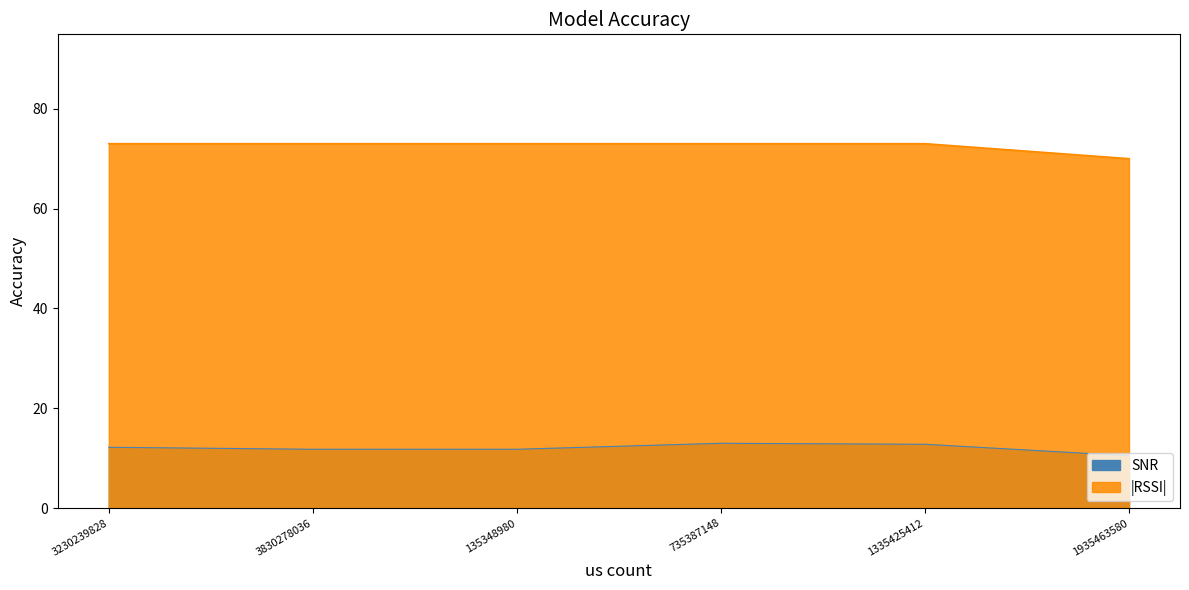

What are all the series names shown in the legend?

SNR, RSSI